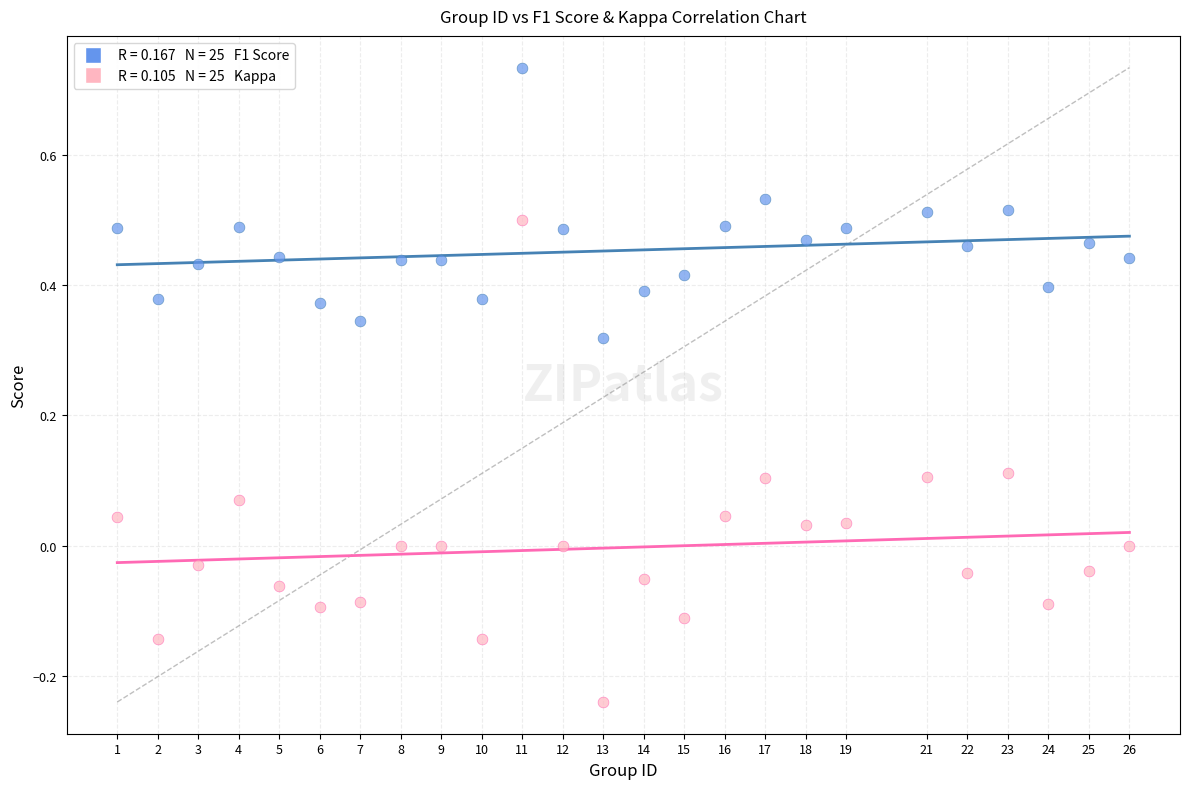

Across all data points, what is the range of X values (max minus min)?

25.0